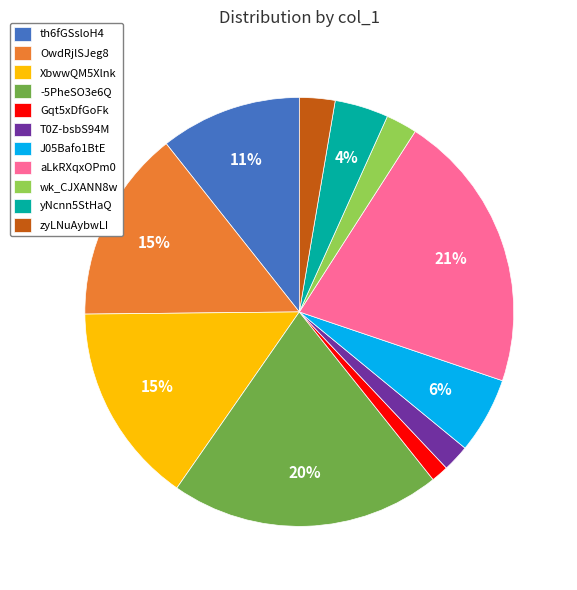

Combined, do yNcnn5StHaQ and OwdRjlSJeg8 account for over 50%?

No